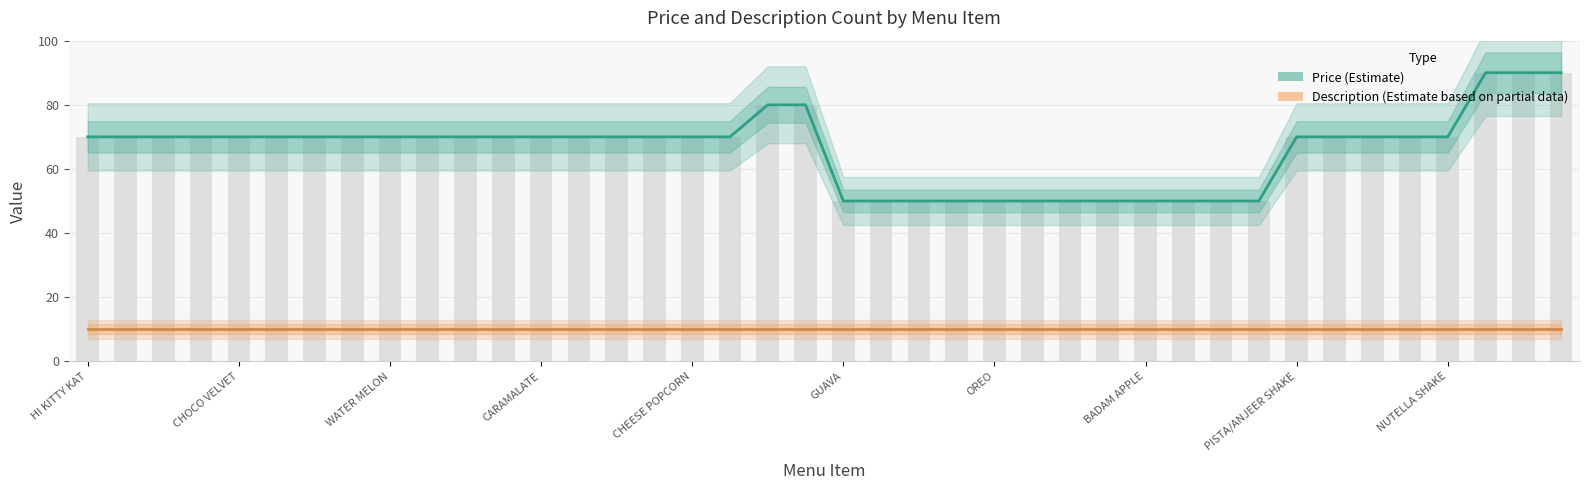

What is the smallest value displayed?

10